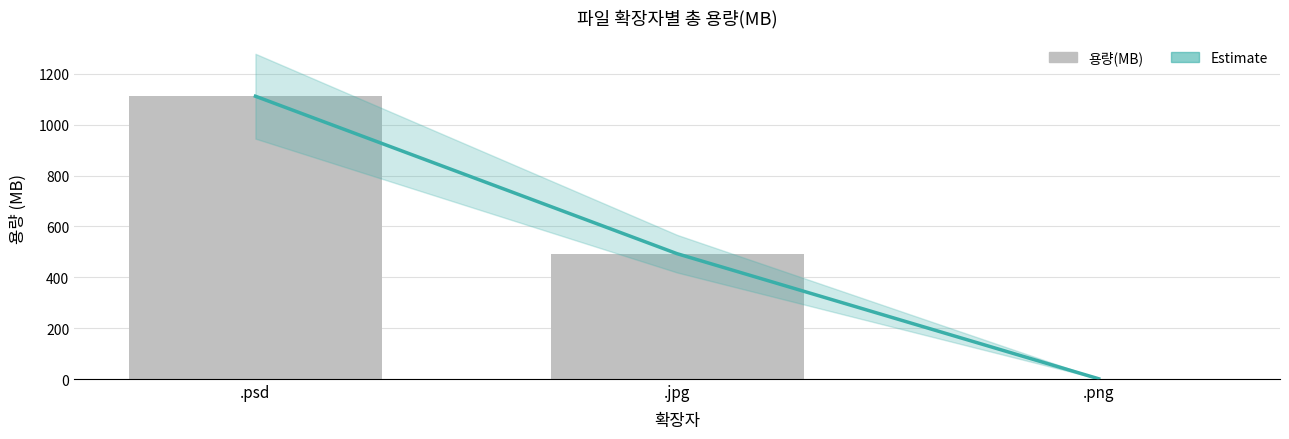

What are all the series names shown in the legend?

Estimate, 용량(MB)